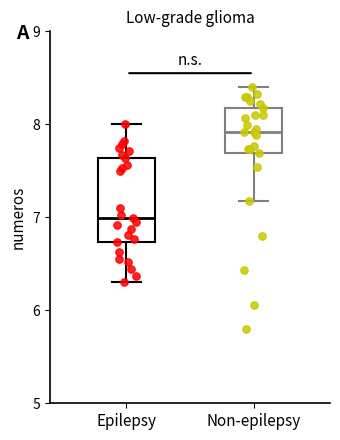

Which box is the tallest, from its lower edge to its upper edge?

Epilepsy